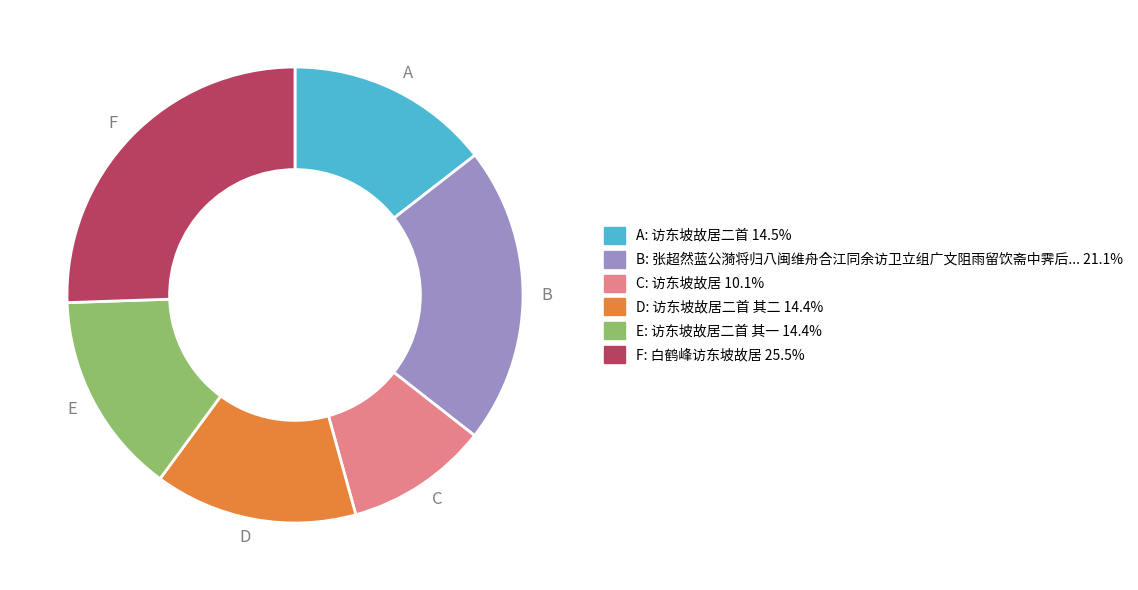

Is there any slice that represents more than half of the pie?

No